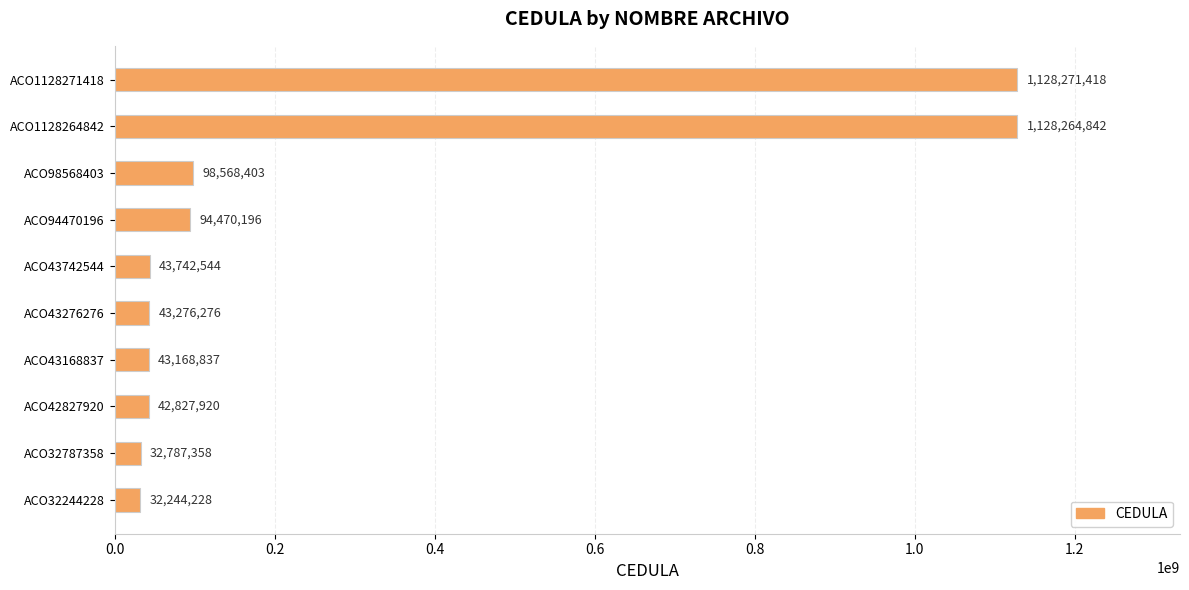

Reading top to bottom, transcribe all the data shown in this chart.

ACO1128271418=1128271418	ACO1128264842=1128264842	ACO98568403=98568403	ACO94470196=94470196	ACO43742544=43742544	ACO43276276=43276276	ACO43168837=43168837	ACO42827920=42827920	ACO32787358=32787358	ACO32244228=32244228